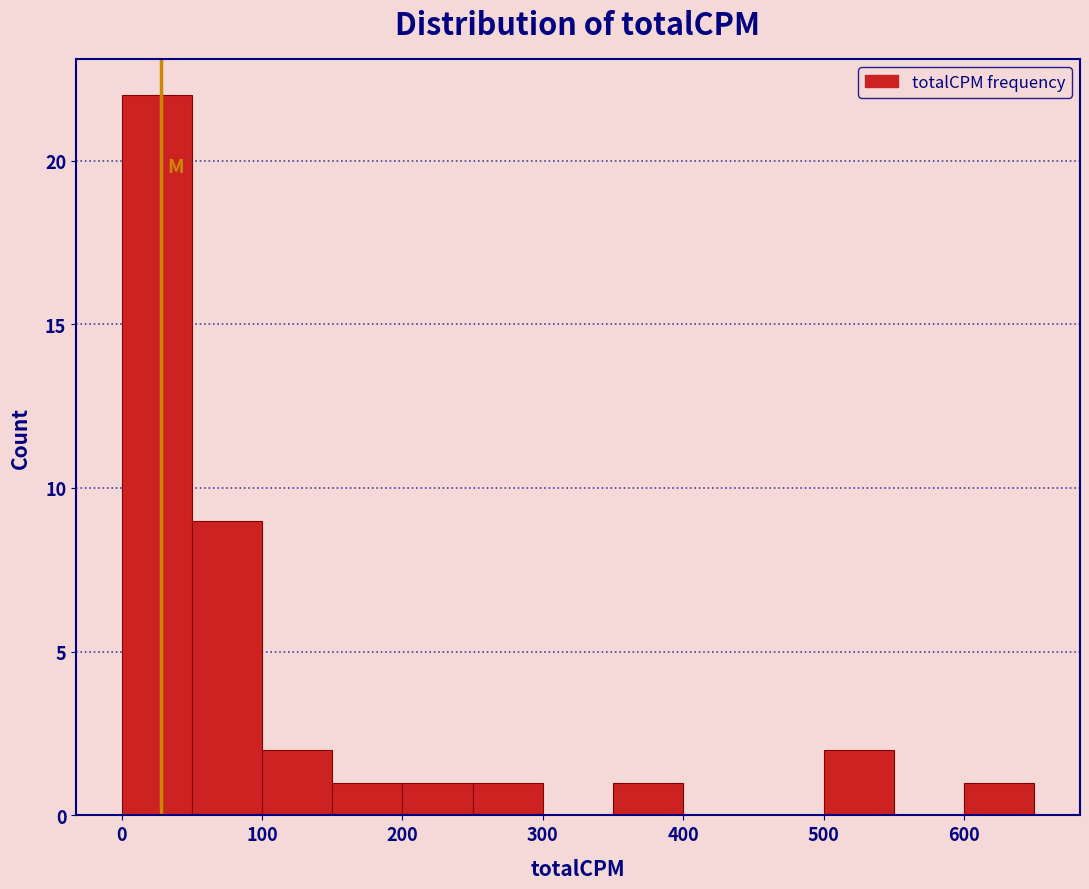

How tall is the bar that spans 350 to 400 on the x-axis? The values are not printed on the chart, so give them approximately, as read against the axis.

1